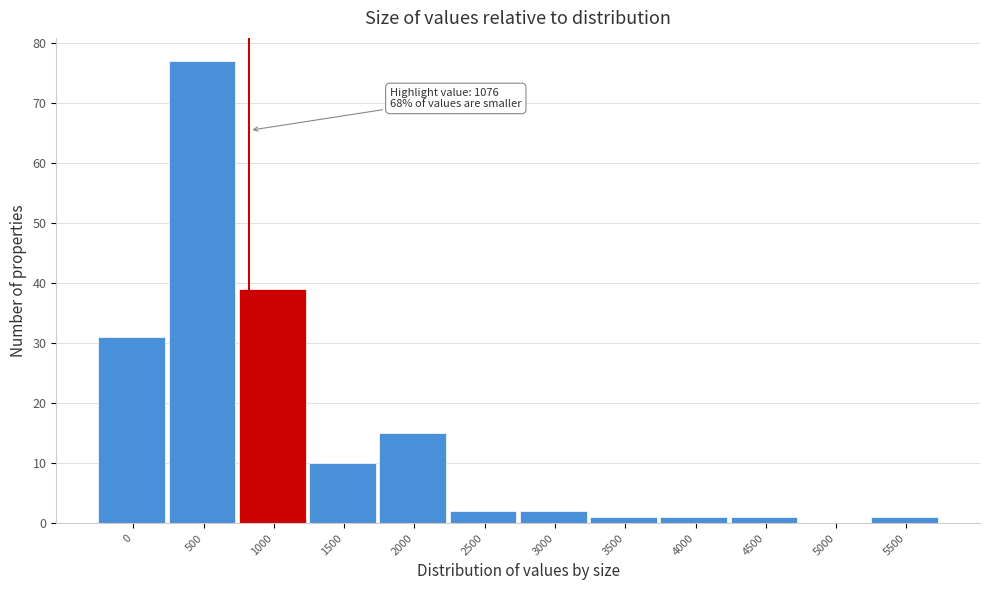

Reading right to left, extract all data points from this chart.

5500=1	5000=0	4500=1	4000=1	3500=1	3000=2	2500=2	2000=15	1500=10	1000=39	500=77	0=31